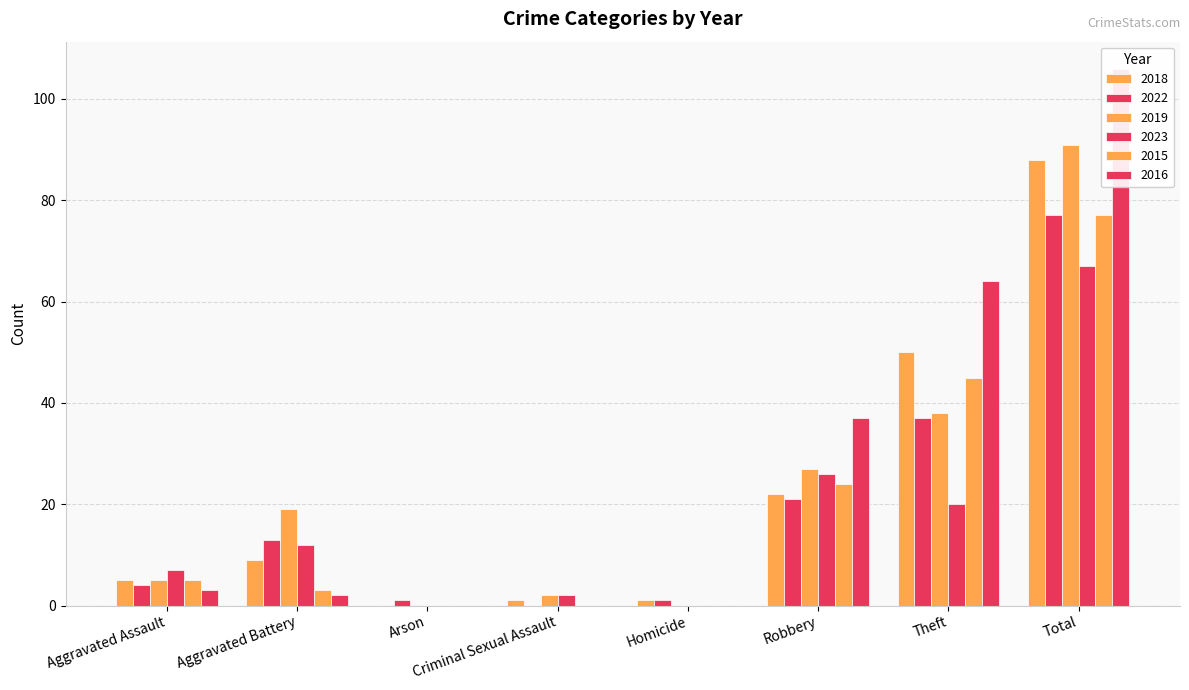

What is the difference between the maximum and minimum values in the 2019 series?

91